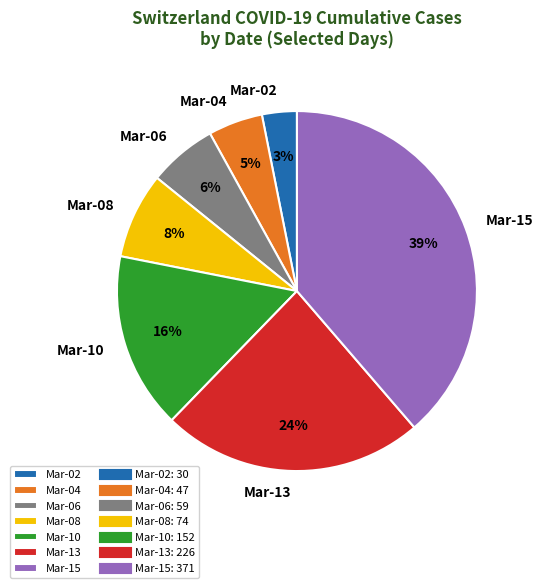

Is it true that Mar-13 is 24% of the pie?

True